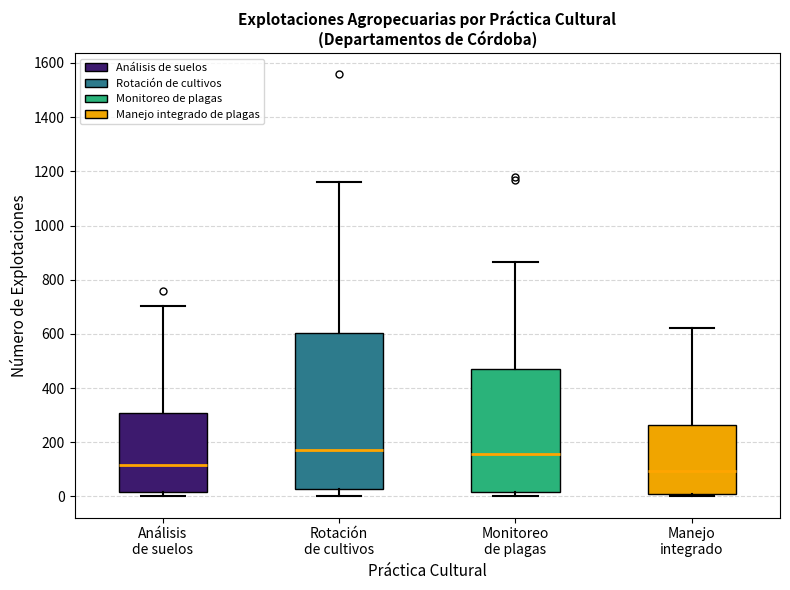

Reading left to right, read every box against the y-axis: the position of its median line, the range the box covers, and the ends of its whiskers. The values are not printed on the chart, so give them approximately, as read against the axis.

Análisis de suelos: median 120, box 20 to 300, whiskers 0 to 700
Rotación de cultivos: median 180, box 20 to 600, whiskers 0 to 1160
Monitoreo de plagas: median 160, box 20 to 460, whiskers 0 to 860
Manejo integrado: median 100, box 0 to 260, whiskers 0 (just below the box's lower edge) to 620